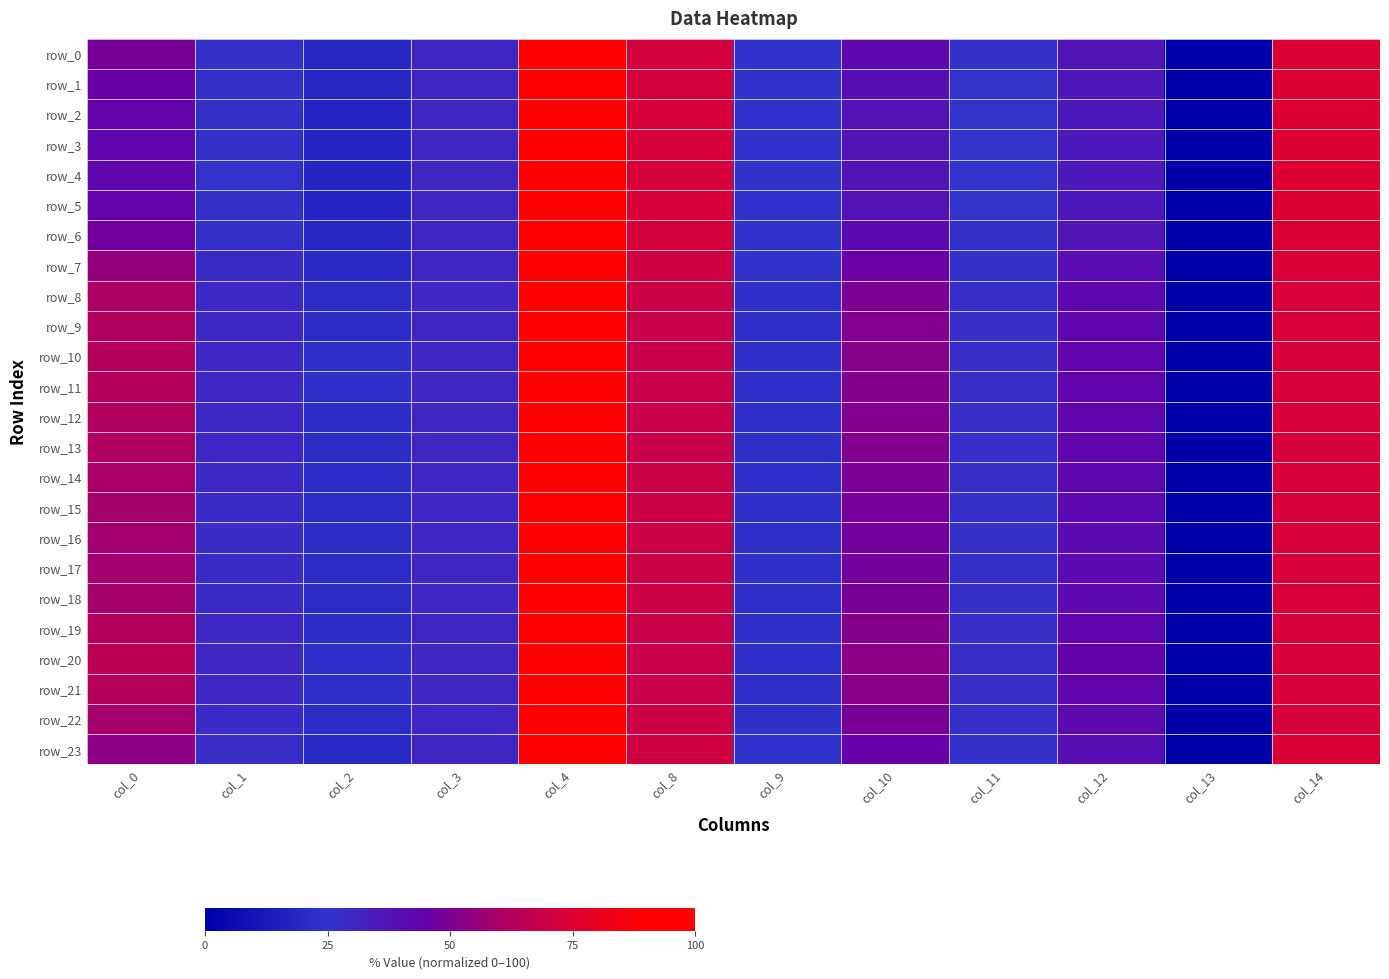

What is the sum of the row_11 values at col_1 and col_10?

81.2